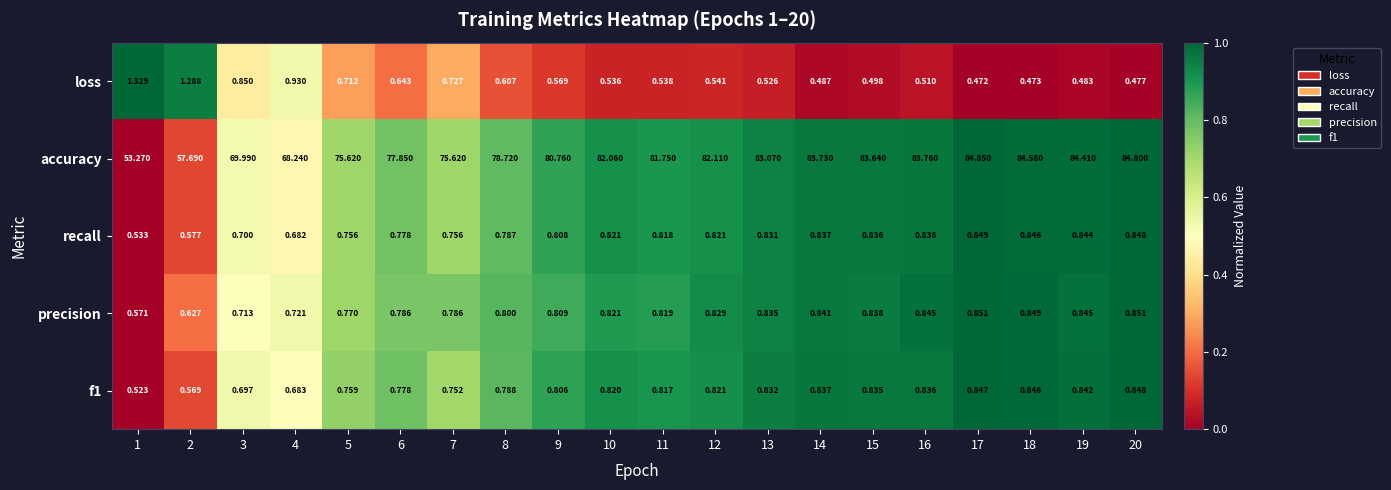

Which series has the widest spread of values?

accuracy